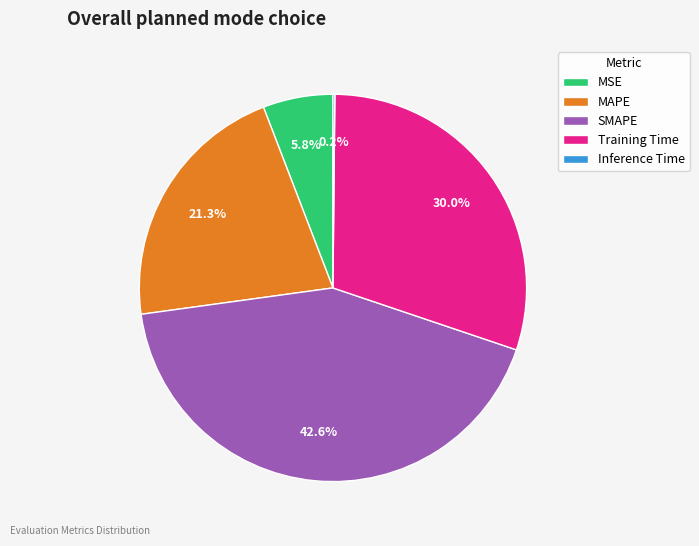

Which category has the biggest portion of the pie?

SMAPE